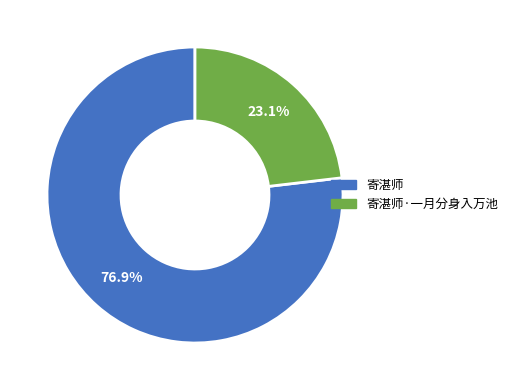

How many slices are in this pie chart?

2